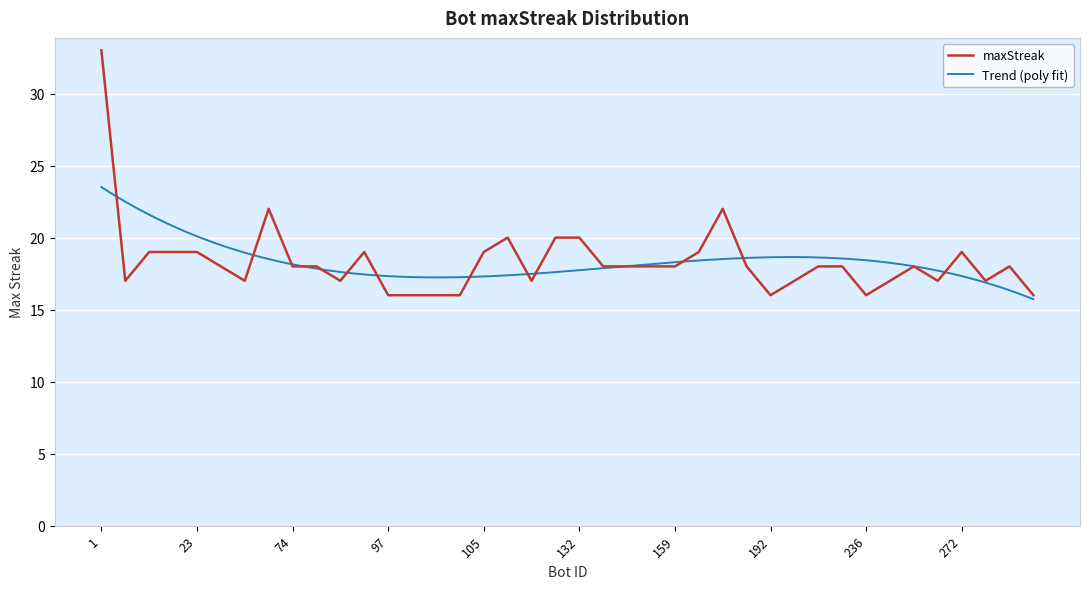

What is the difference between the second highest and second lowest values?

6